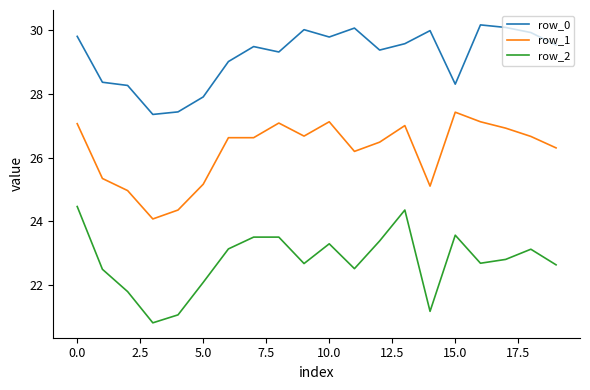

True or false: row_0 and row_1 intersect in this chart.

False